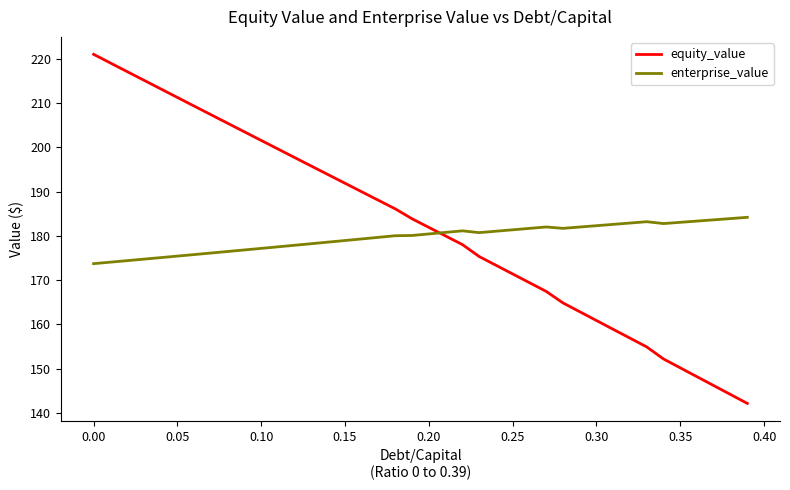

List the series in order of their peak value, highest first.

equity_value, enterprise_value